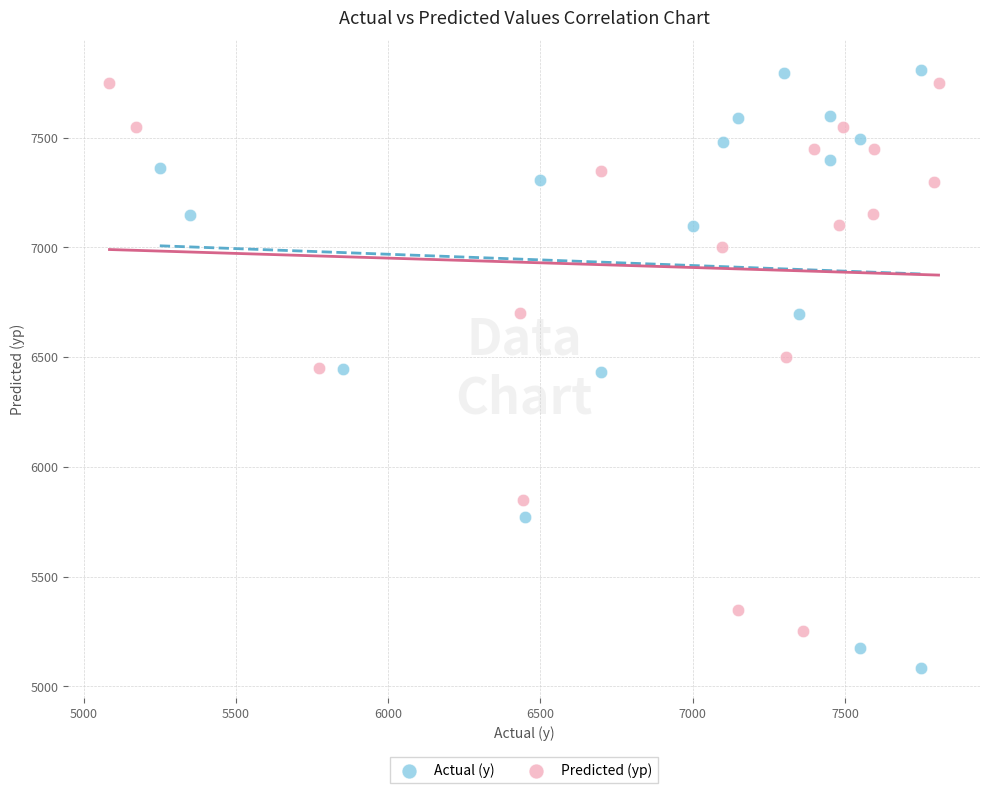

Which series contains the lowest Y value?

Actual (y)